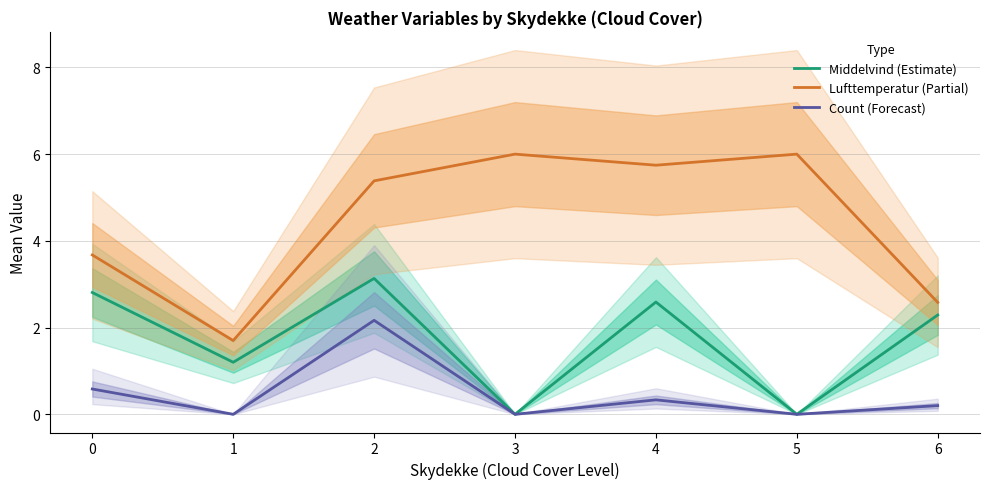

What is the sum of the Middelvind (Estimate) values at 6 and 3?

2.3